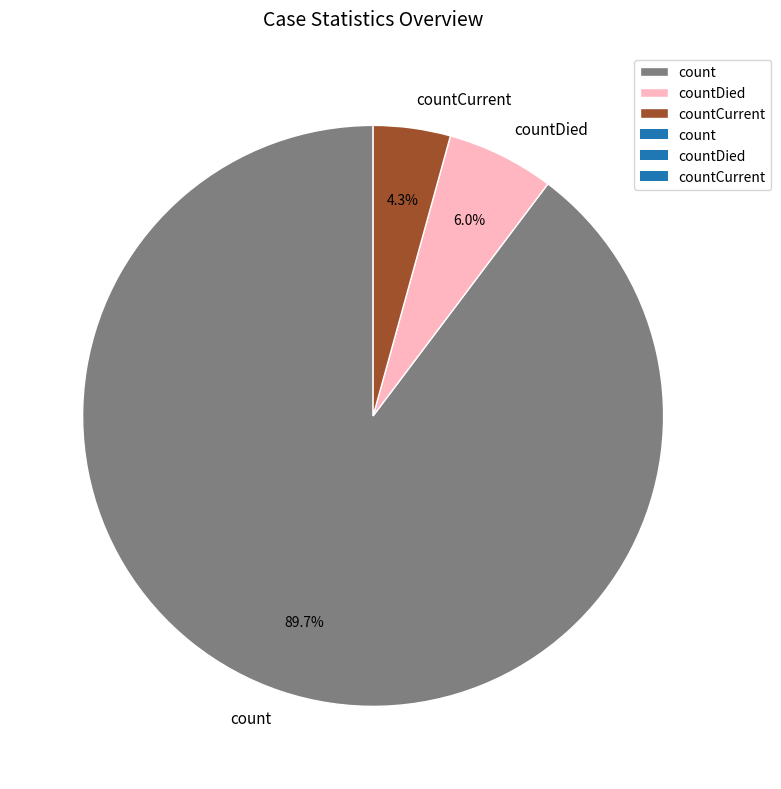

How many segments does this pie chart have?

3